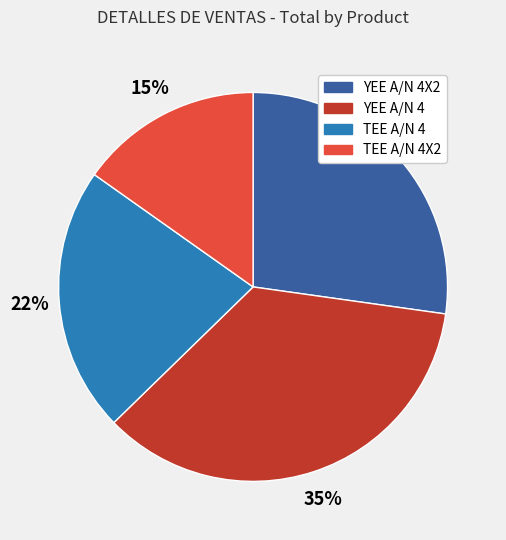

Is there a majority slice in this chart?

No